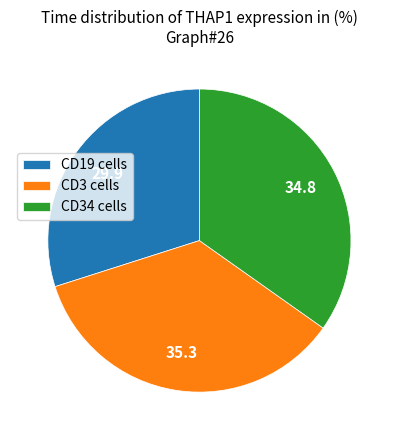

Combined, do CD3 cells and CD34 cells account for over 50%?

Yes